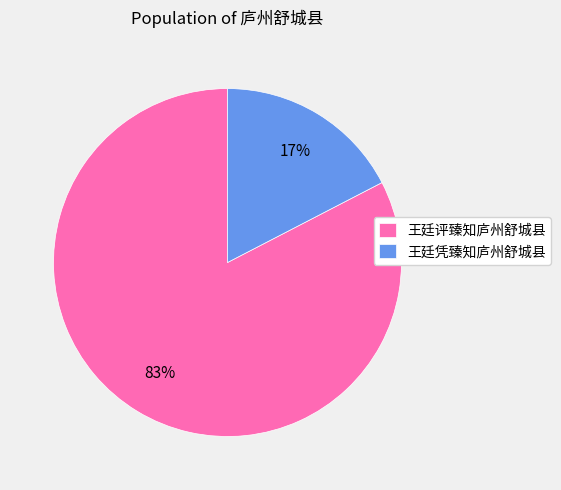

Is there a majority slice in this chart?

Yes